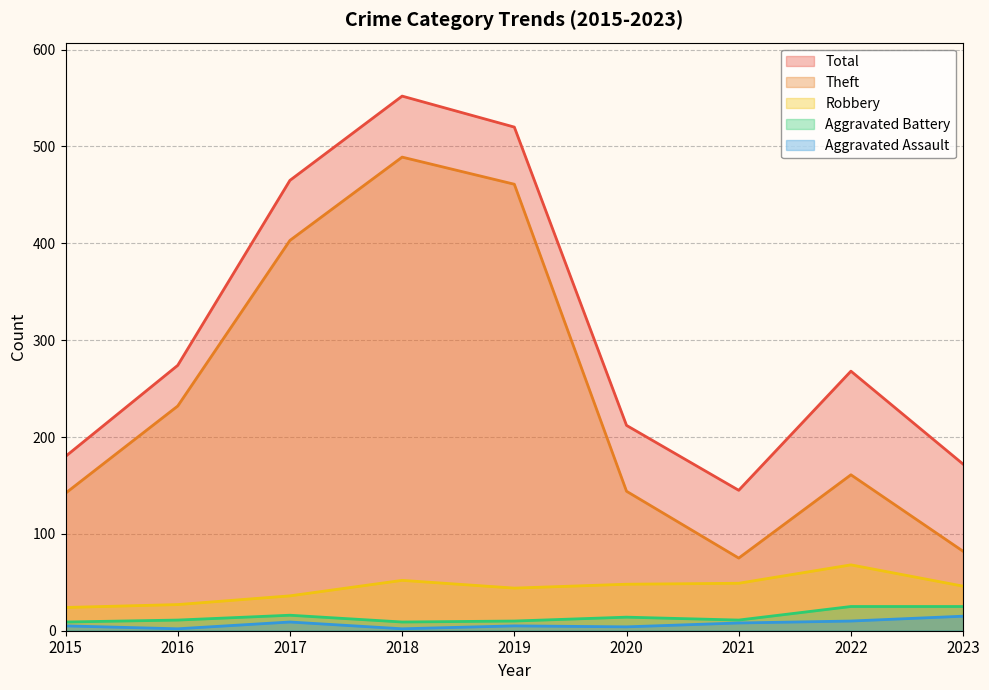

True or false: Theft and Aggravated Assault intersect in this chart.

False